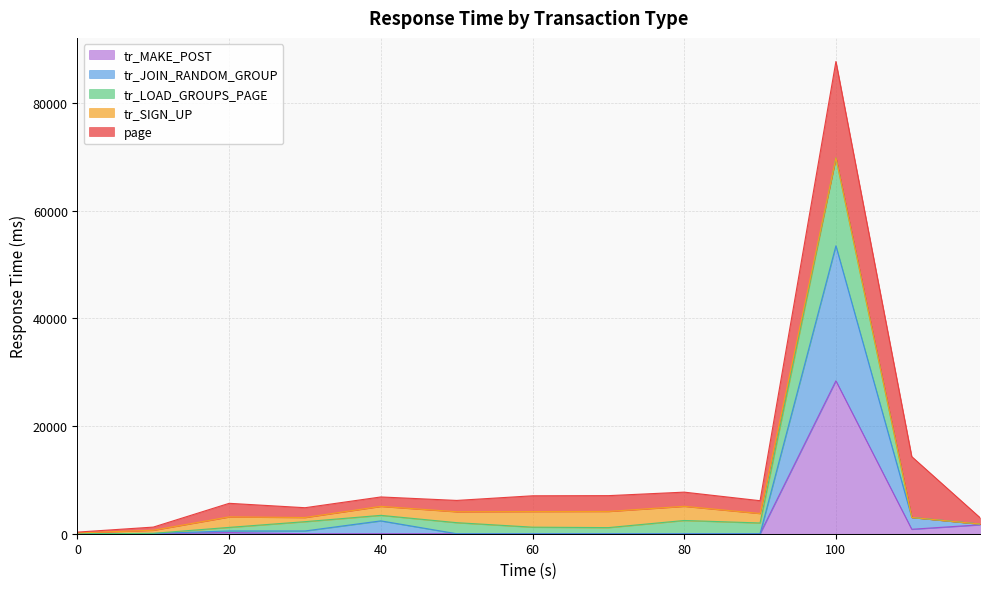

What is the average value of the tr_MAKE_POST series?

2392.5